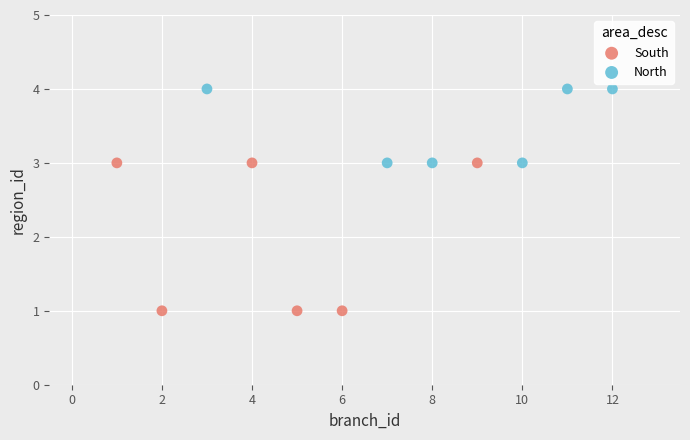

Which series has the widest spread of Y values?

South